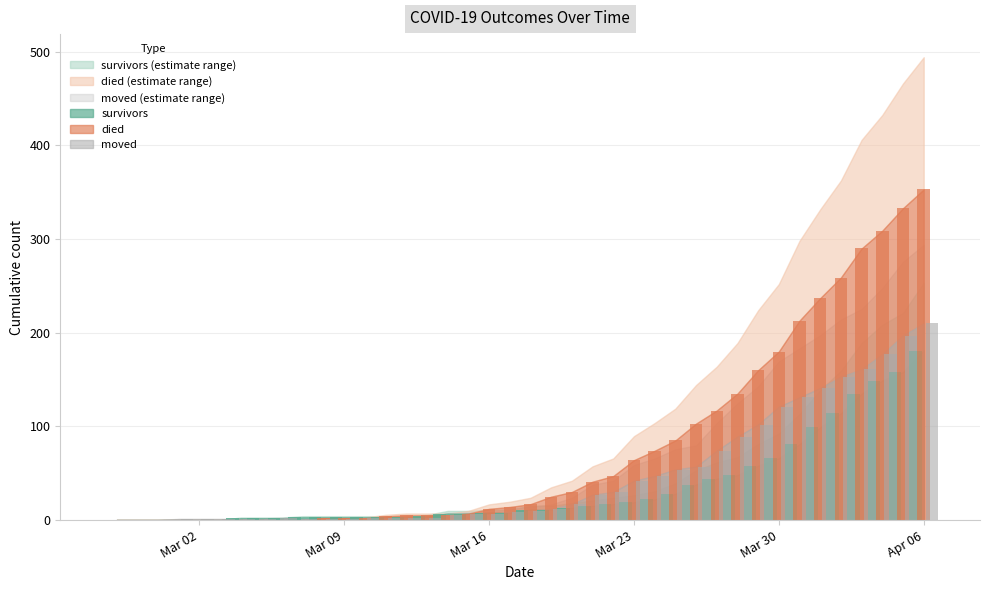

Reading left to right, transcribe all the data shown in this chart.

survivors: 0	0	0	0	0	0	2	2	2	3	3	3	3	3	3	4	7	7	8	8	11	11	13	15	17	19	22	28	38	44	48	58	66	81	99	114	135	149	158	181
died: 0	0	0	0	0	0	0	0	0	0	2	2	2	4	5	5	5	7	12	14	17	25	30	41	47	64	74	85	103	117	135	160	180	213	237	259	290	309	333	353
moved: 0	0	0	1	1	1	1	1	2	1	1	1	2	2	2	2	5	6	6	9	10	12	17	27	30	42	47	54	57	74	89	102	121	131	141	153	161	177	197	210